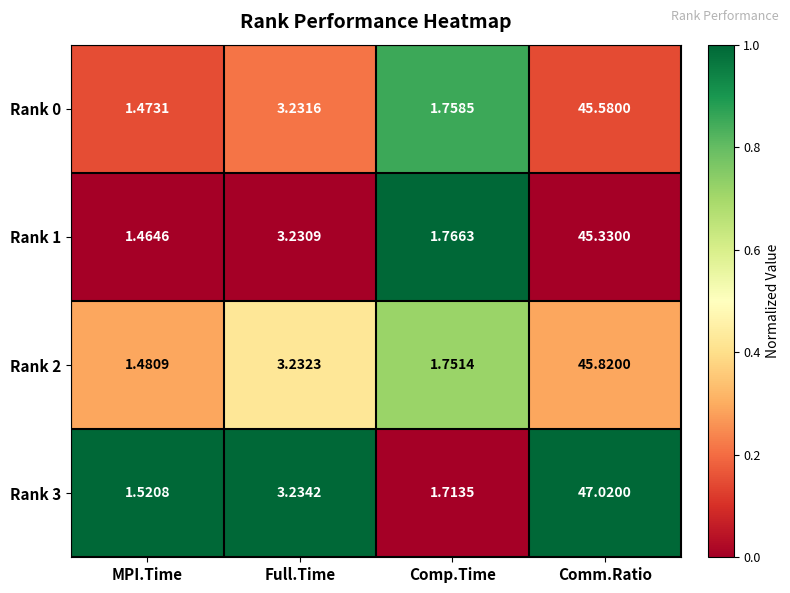

At which label does Rank 0 first exceed 3?

Full.Time